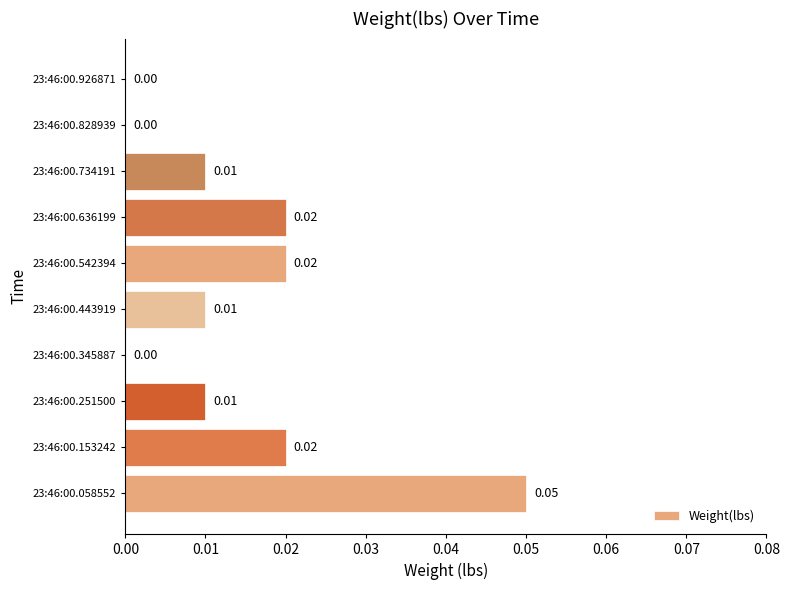

Which has a higher value, 23:46:00.734191 or 23:46:00.058552?

23:46:00.058552